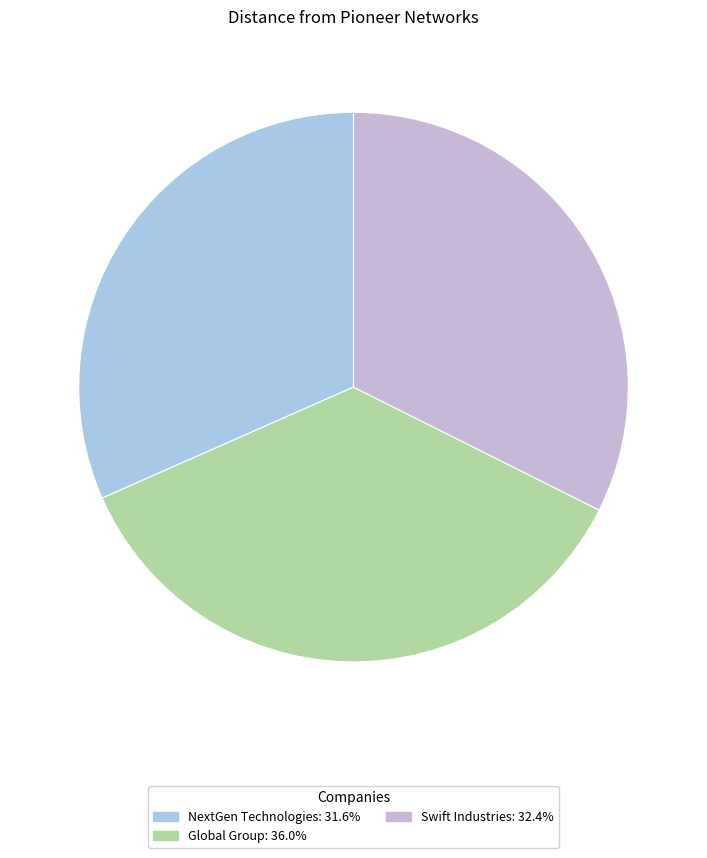

Approximately how many times larger is the value at Global Group compared to Swift Industries?

1.1